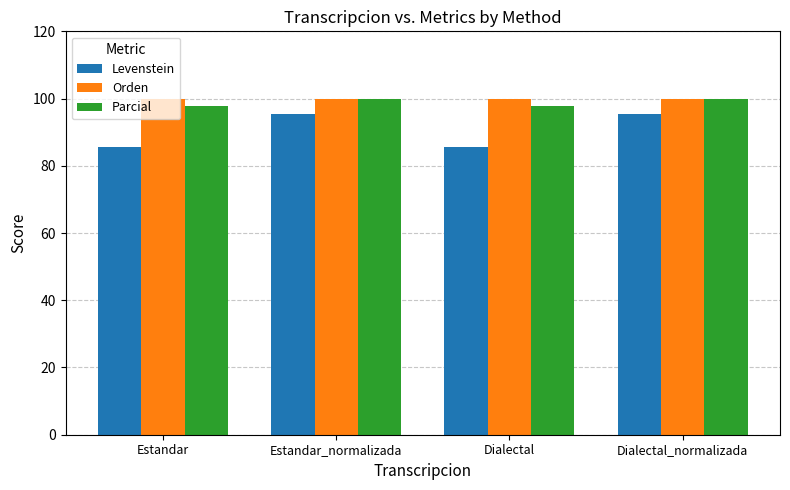

How many groups of bars are there?

4